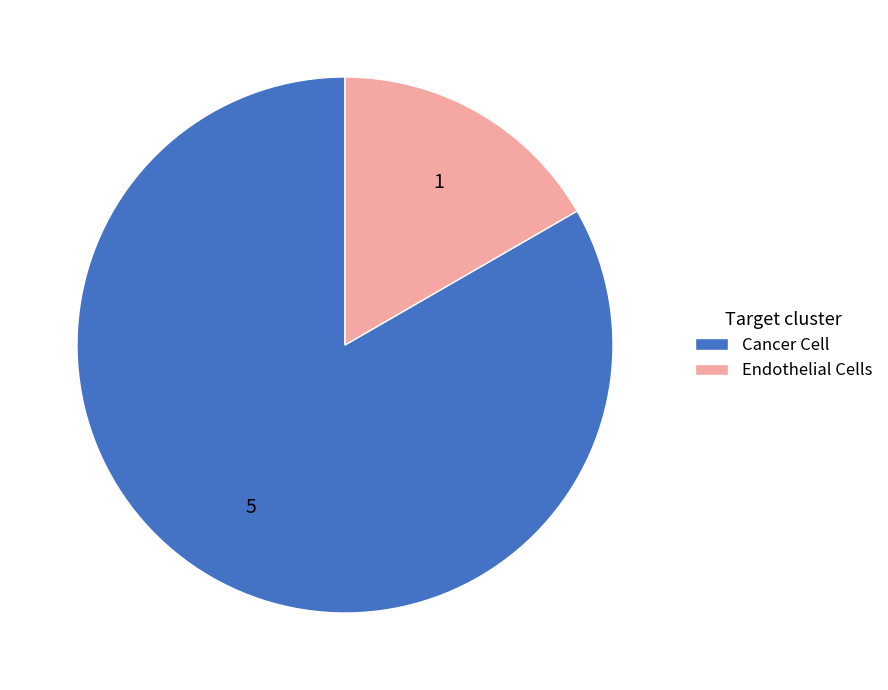

Do Cancer Cell and Endothelial Cells together represent more than half of the pie?

Yes